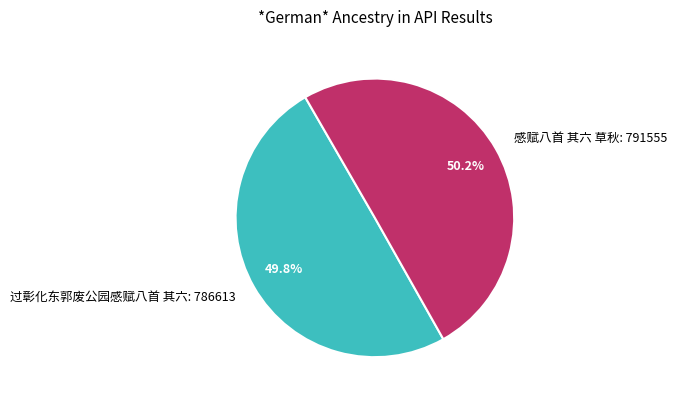

How many slices are in this pie chart?

2